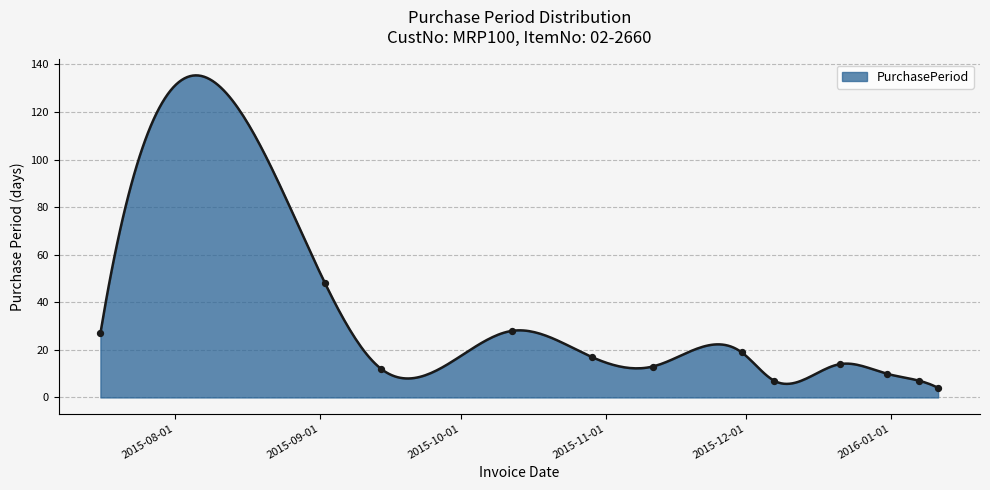

Which has a higher value, 2015-09-14 or 2016-01-07?

2015-09-14